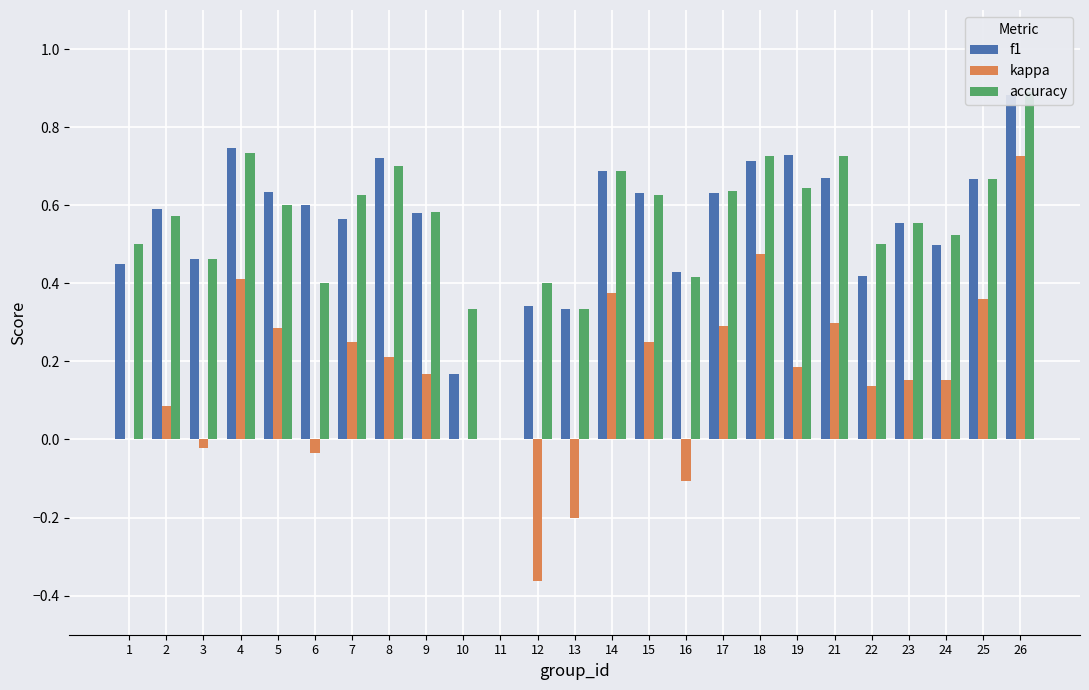

What is the value of the f1 bar at the 12th from the left?

0.3